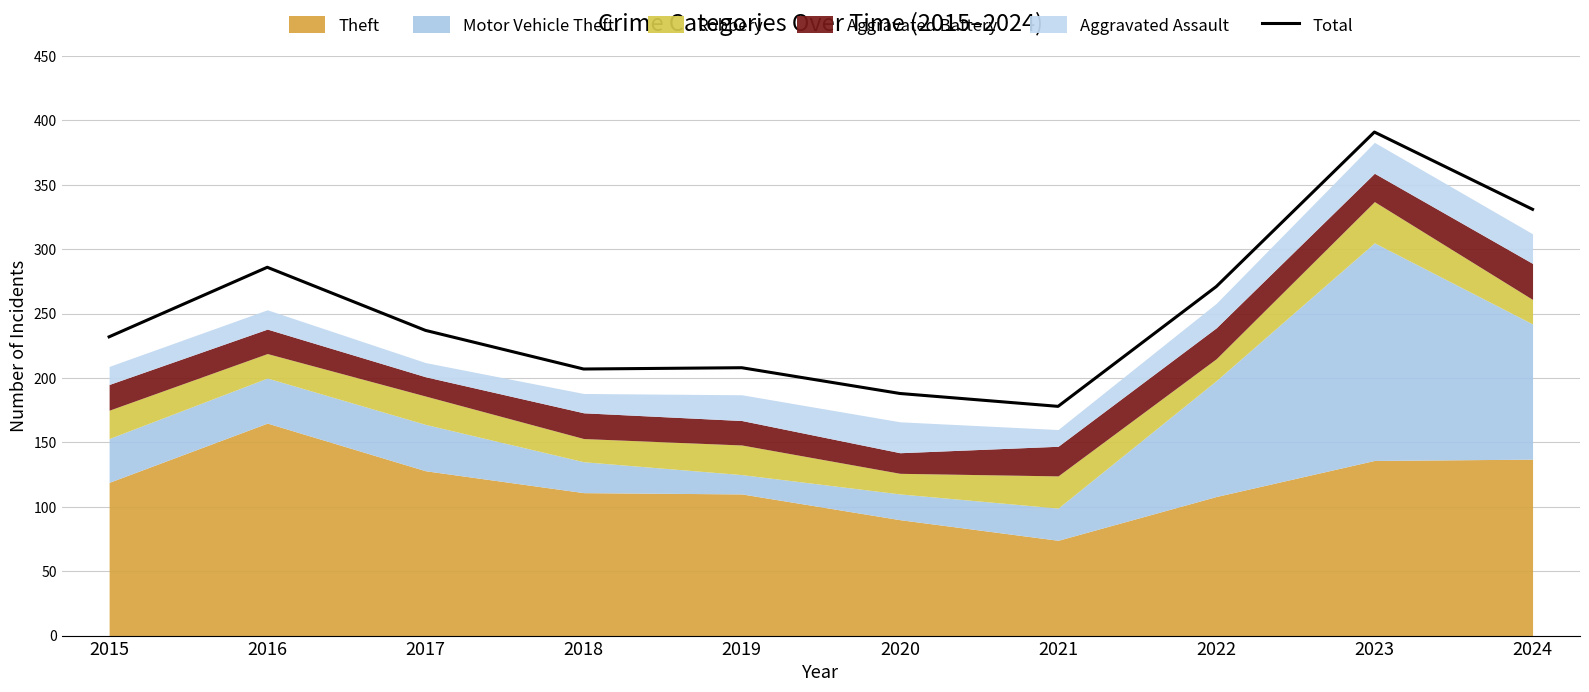

At which label does Total reach its peak?

2023